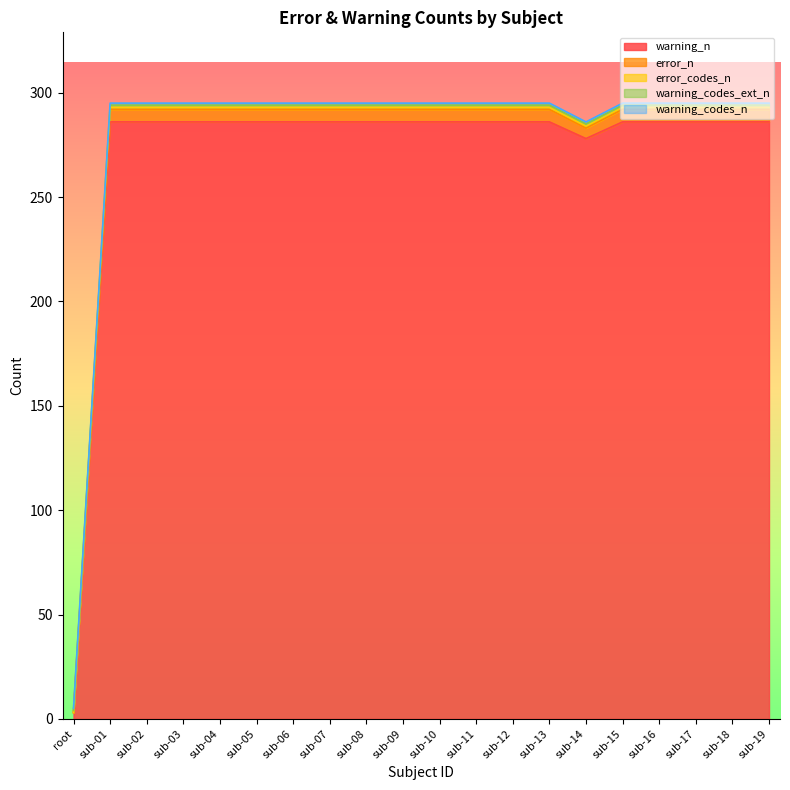

True or false: error_codes_n and error_n intersect in this chart.

False